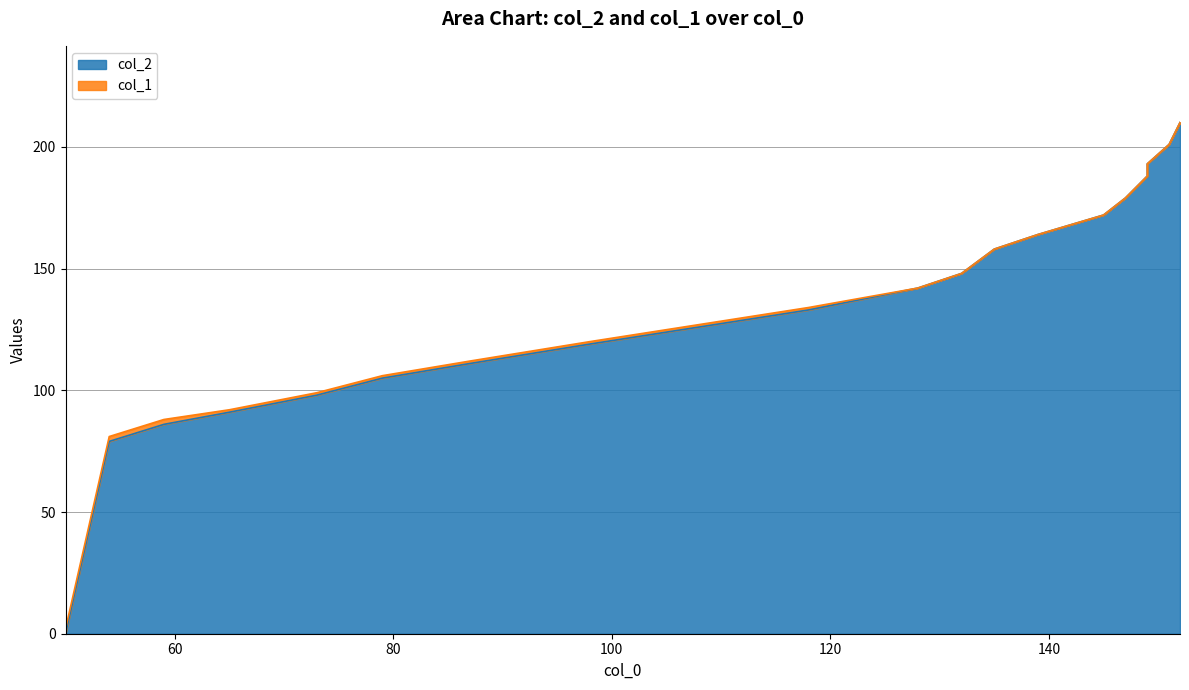

Approximately how many times larger is the value at 54 compared to 108?

0.6